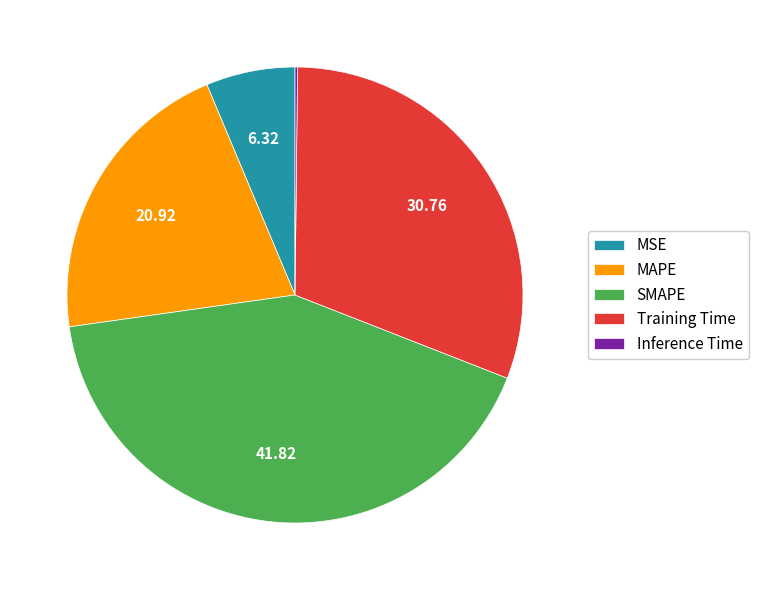

Is the sum of SMAPE and MSE greater than half?

No